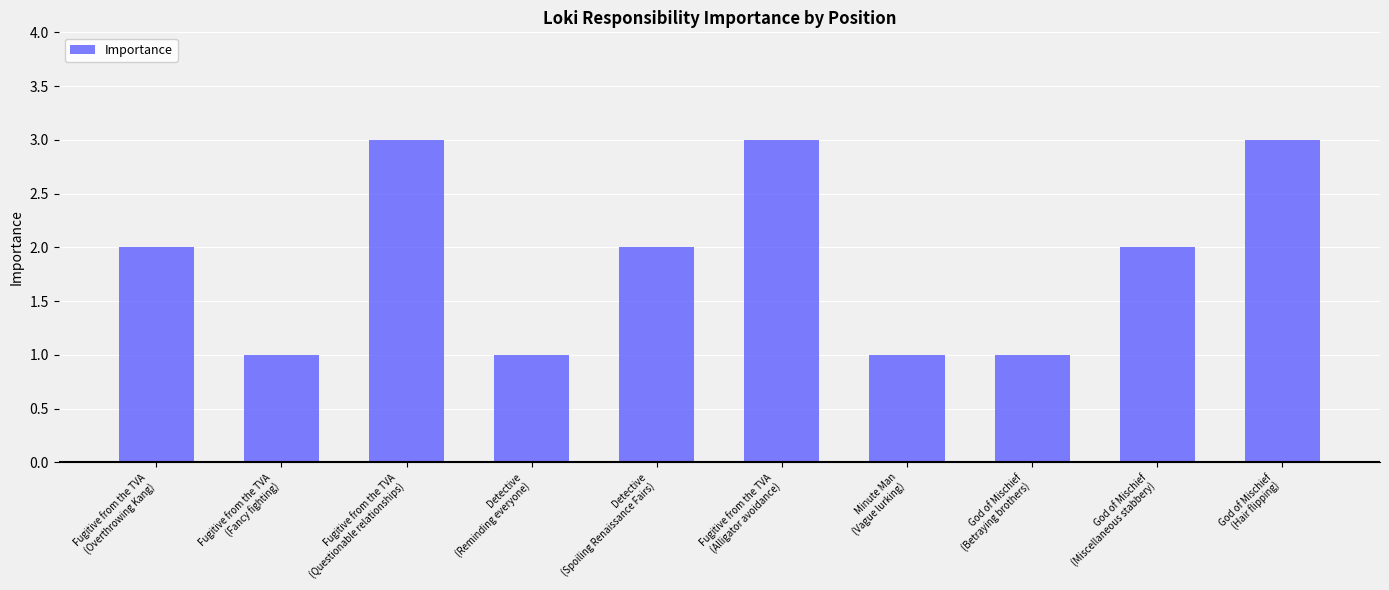

What is the label of the 1st bar from the right?

God of Mischief
(Hair flipping)